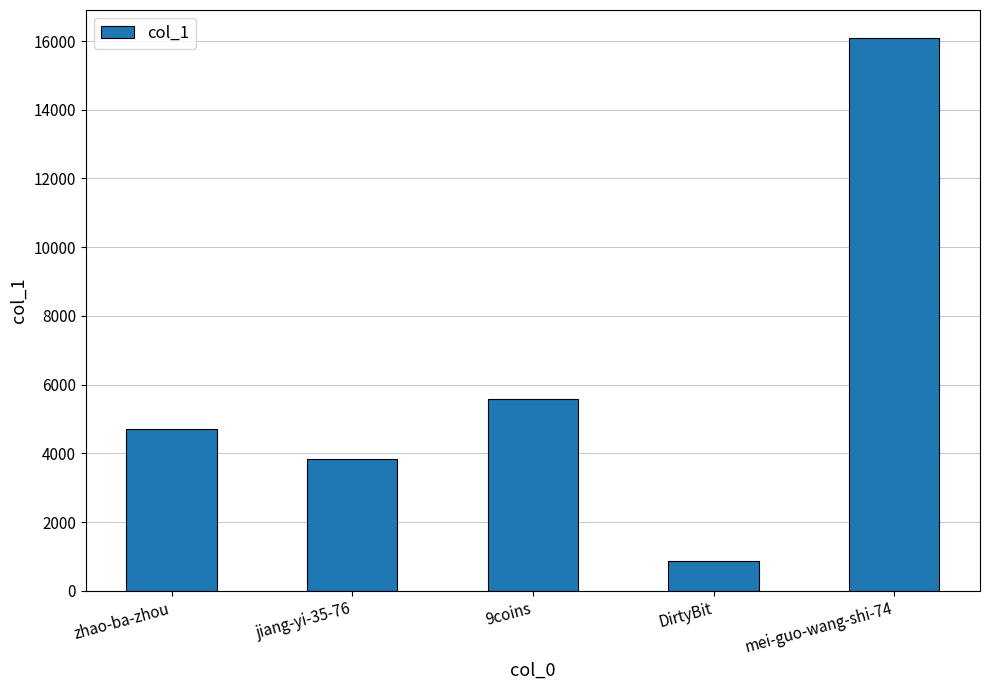

What is the average value?

6225